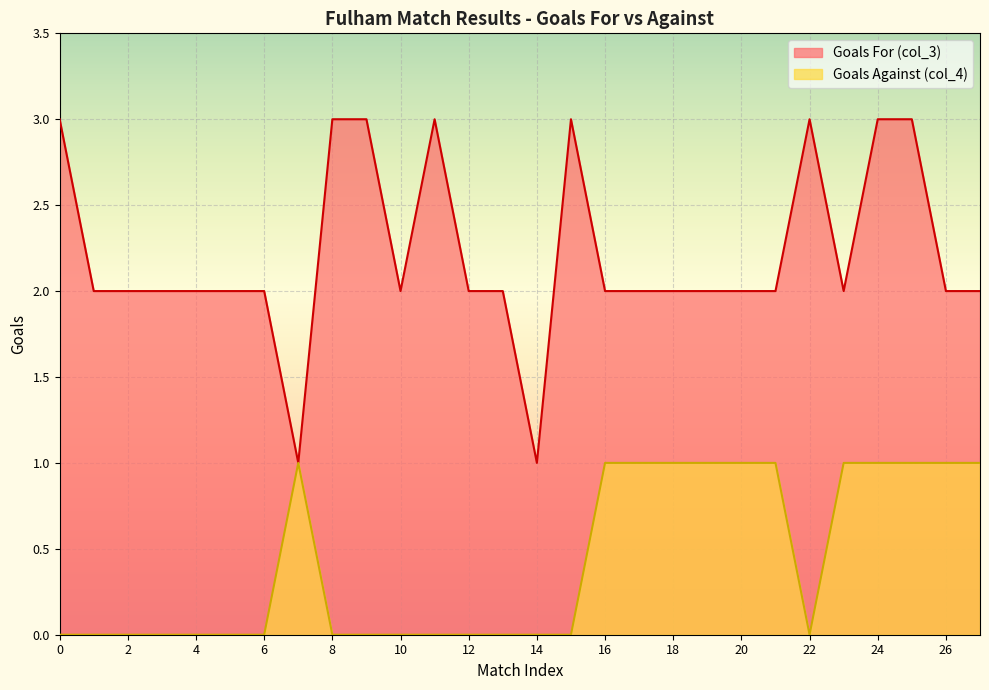

Which series has the largest total across all categories?

Goals For (col_3)